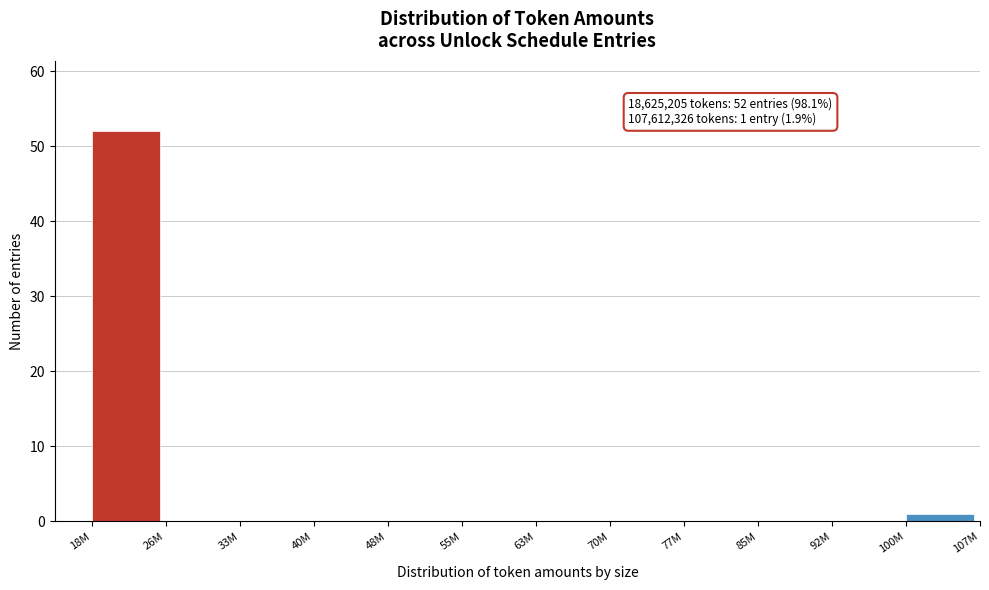

Reading left to right, transcribe all the data shown in this chart.

18M=52	26M=0	33M=0	40M=0	48M=0	55M=0	63M=0	70M=0	77M=0	85M=0	92M=0	100M=1